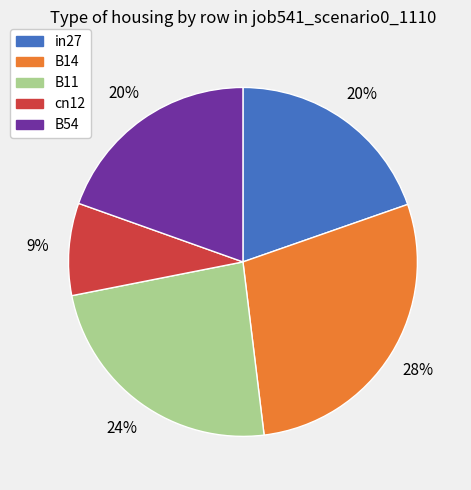

Which category has the biggest portion of the pie?

B14